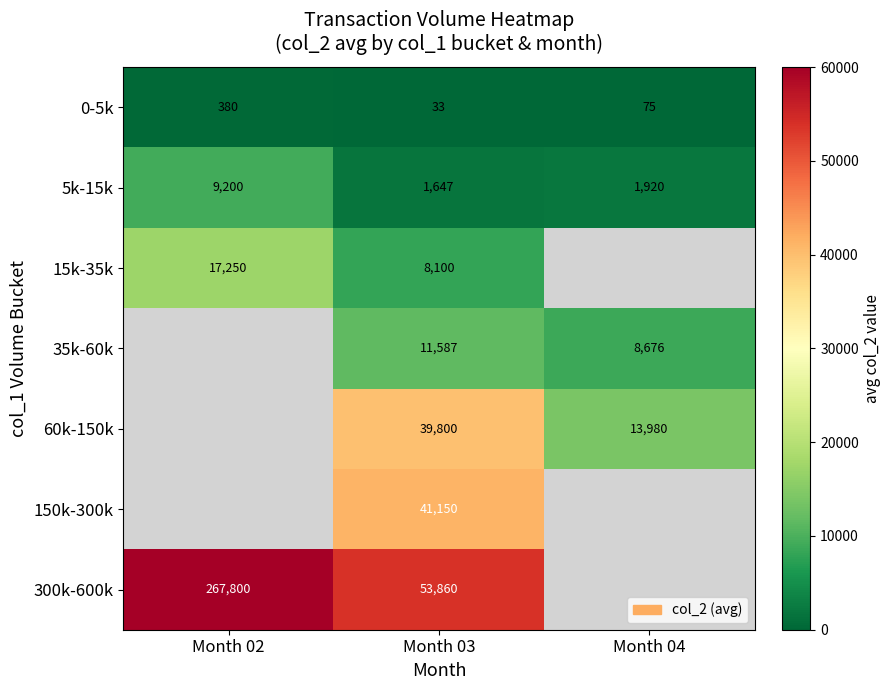

How many categories are shown in the chart?

3